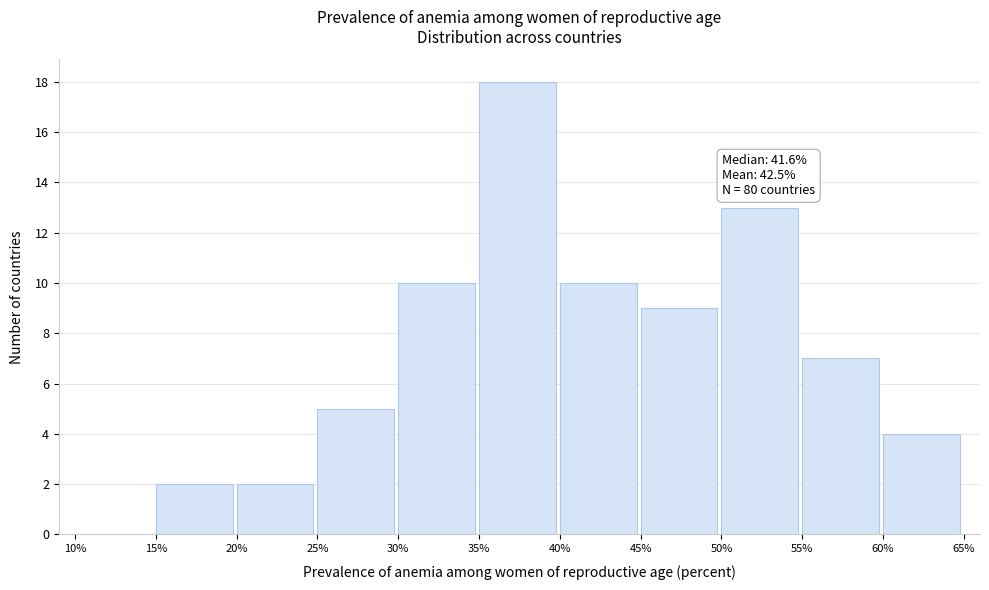

Over which range of the x-axis is the bar tallest?

35% to 40%